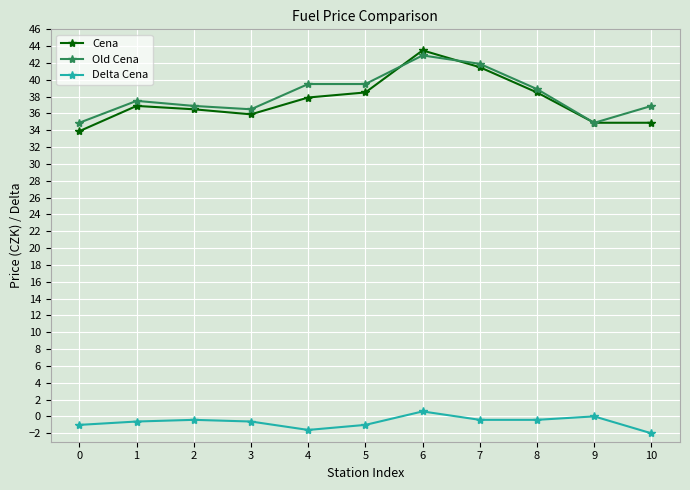

What is the minimum value for Old Cena?

34.9